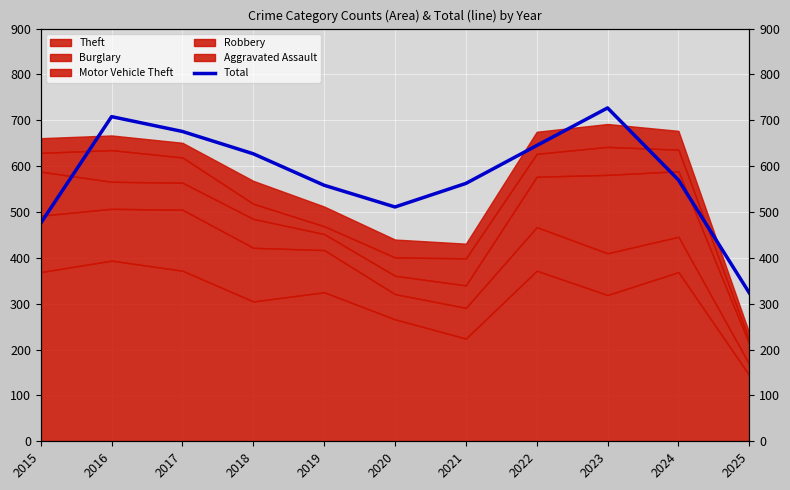

At which category does the data reach its first local peak?

2016